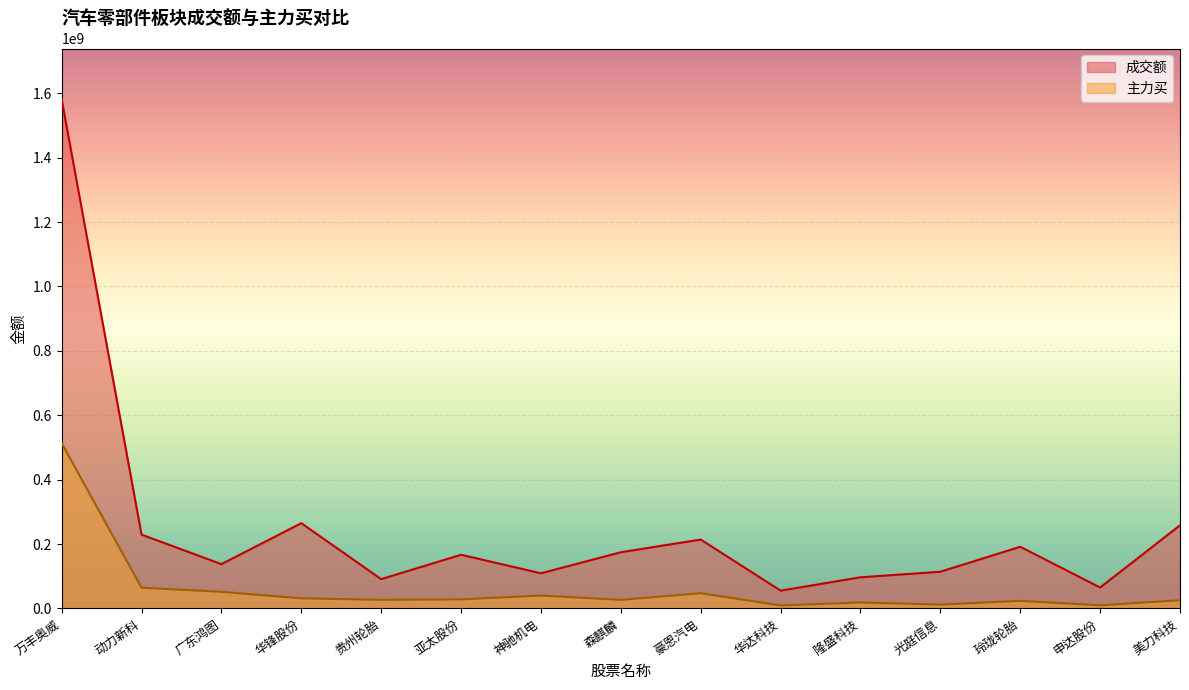

What is the label of the 10th point from the right?

亚太股份